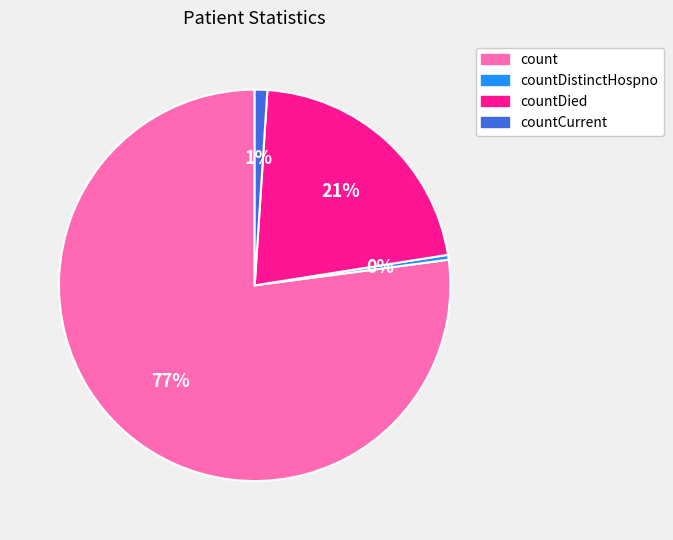

To the nearest percent, what is the average slice percentage?

25%